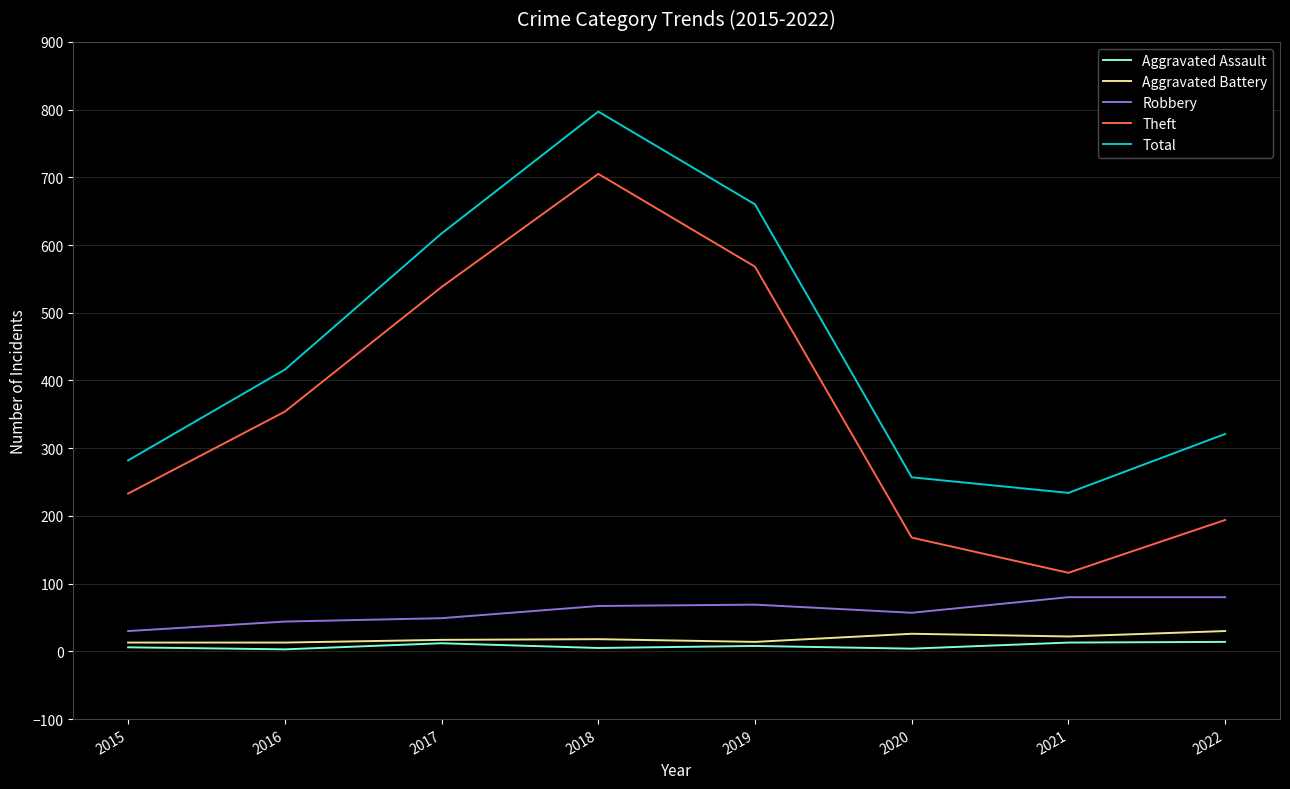

Which series changed the most between 2021 and 2022?

Total